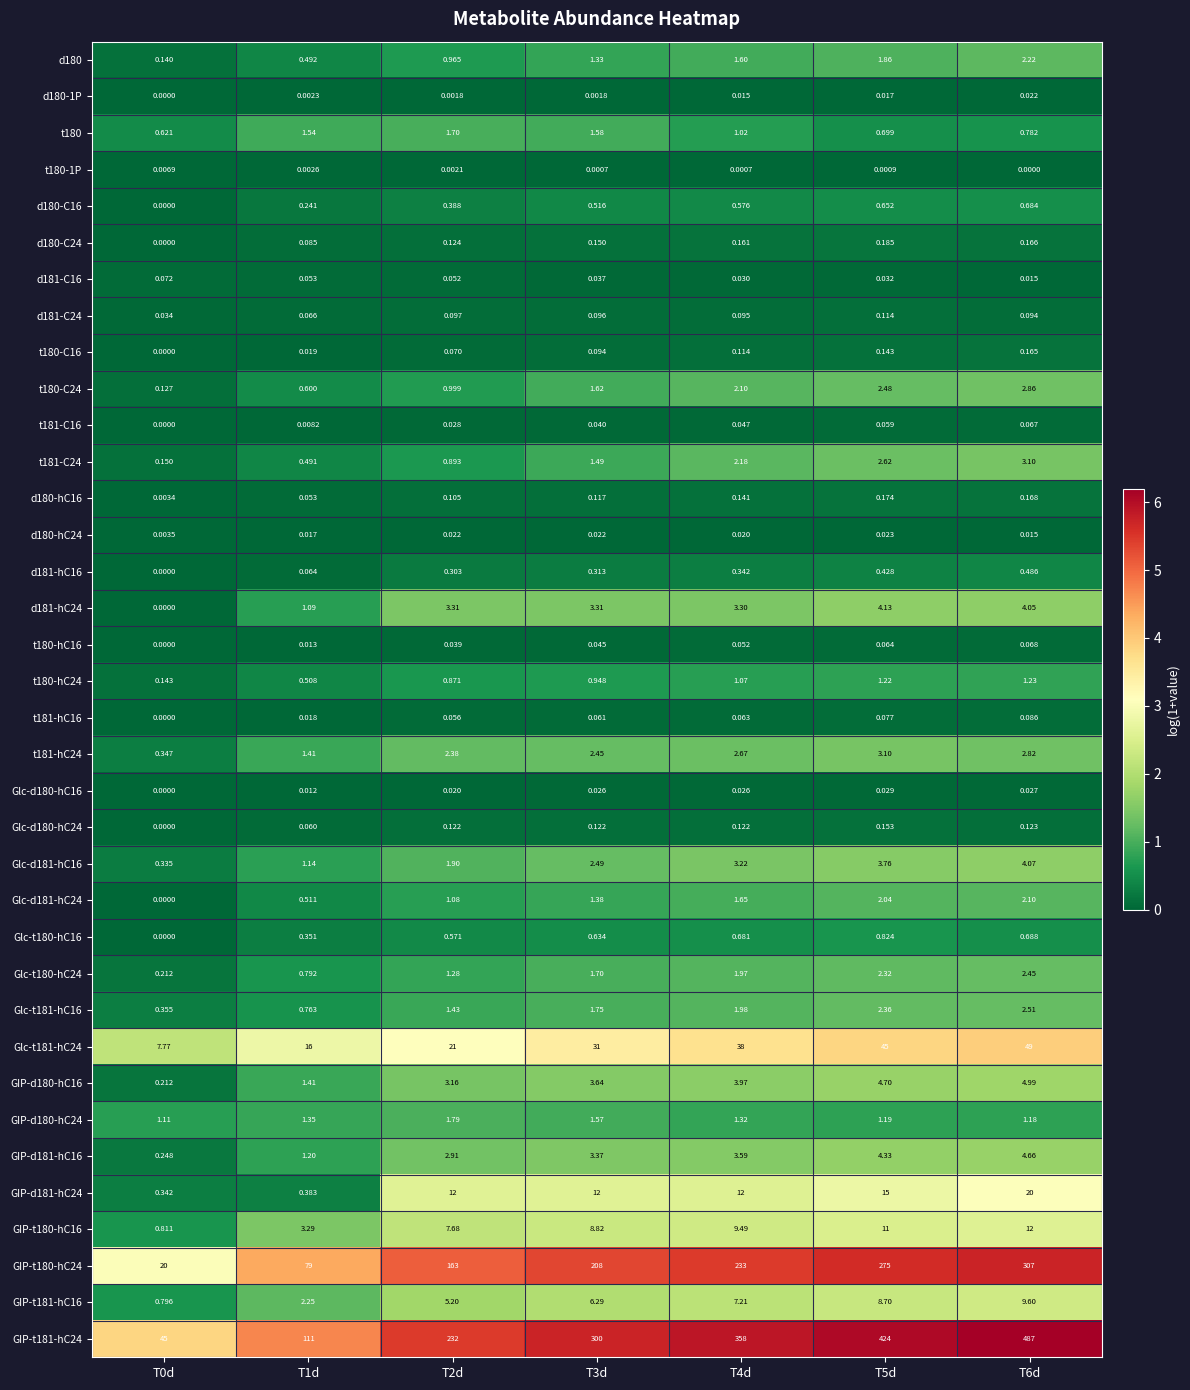

Is the value of t180-C16 at T6d greater than the value of t180-C24 at T4d?

No